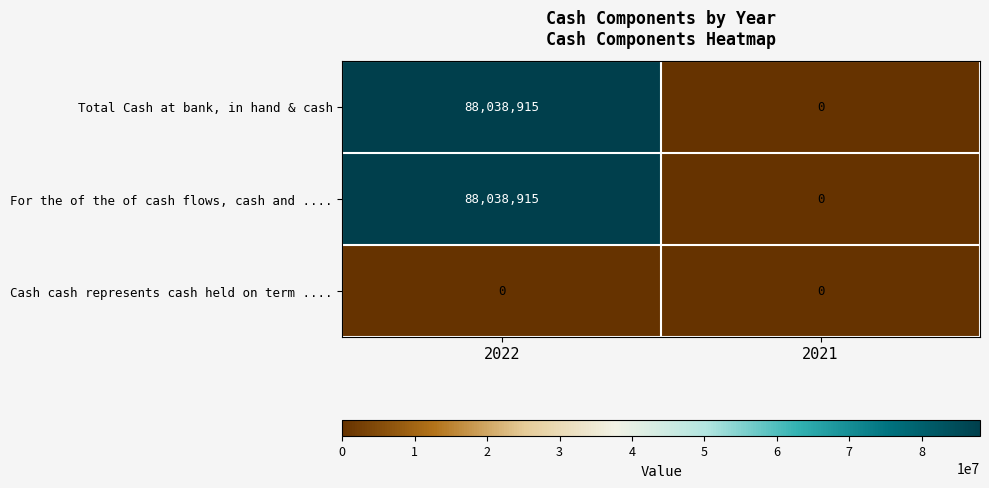

What is the difference between the Total Cash at bank, in hand & cash values at 2022 and 2021?

88038915